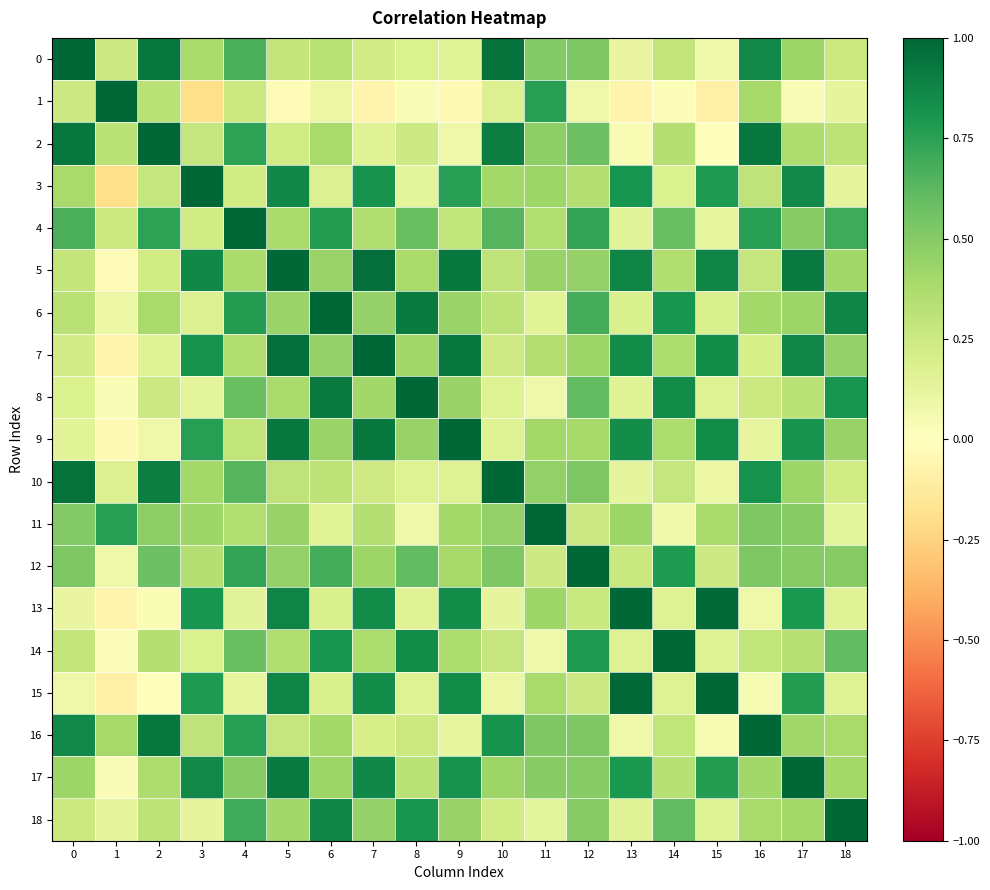

Which series has the widest spread of values?

1